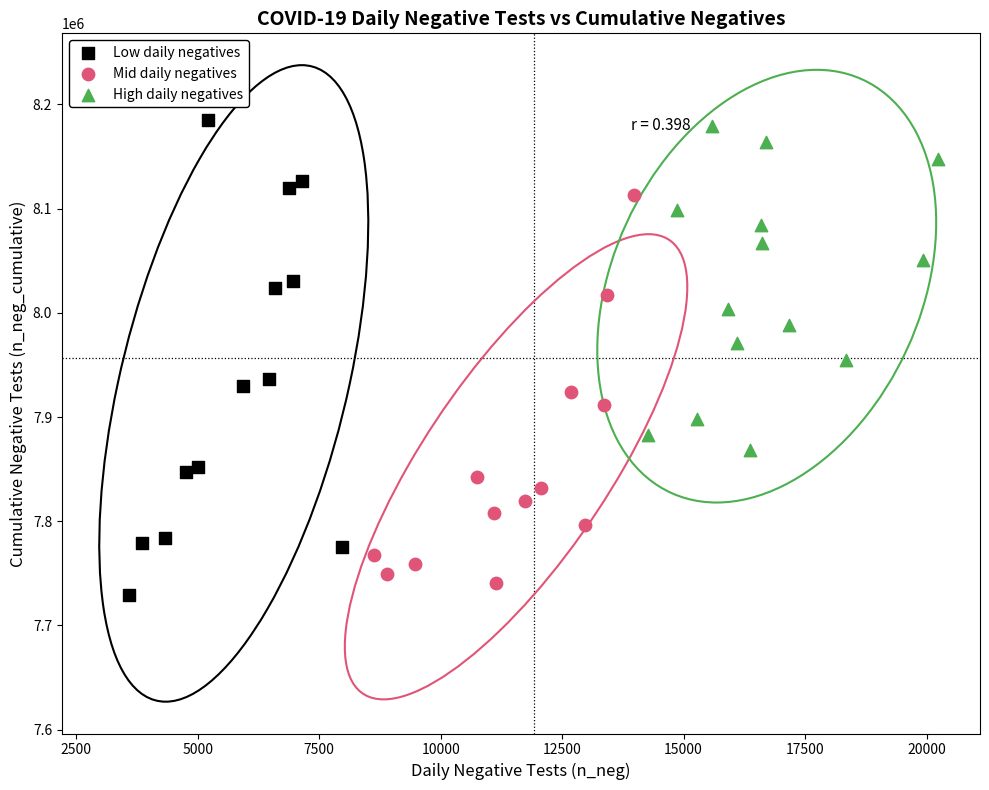

Which series has the widest spread of Y values?

Low daily negatives